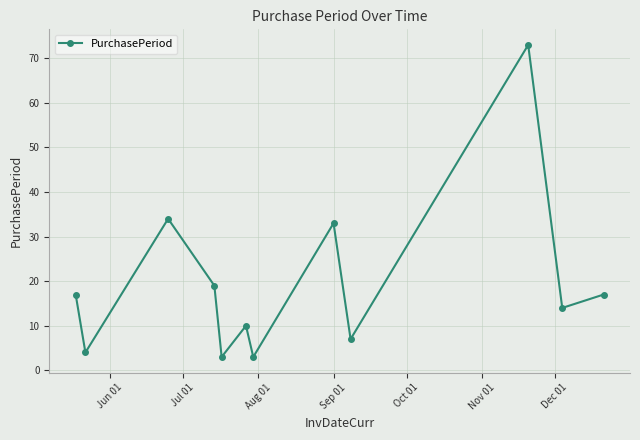

Reading right to left, transcribe all the data shown in this chart.

17	14	73	7	33	3	10	3	19	34	4	17